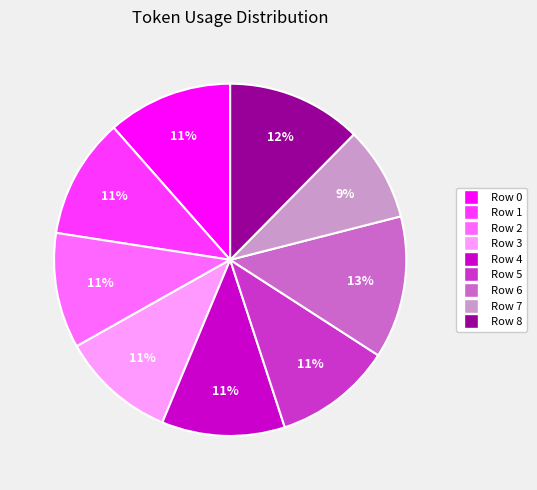

The Row 6 slice represents 13% of the pie. True or false?

True